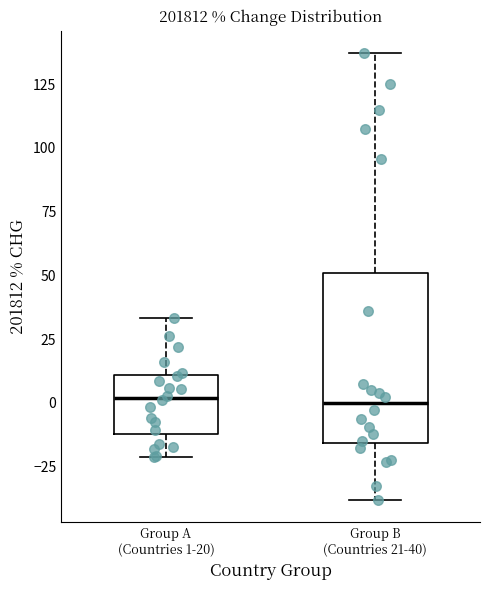

Where does the median line of the box for Group B (Countries 21-40) sit on the y-axis? The values are not printed on the chart, so give them approximately, as read against the axis.

0